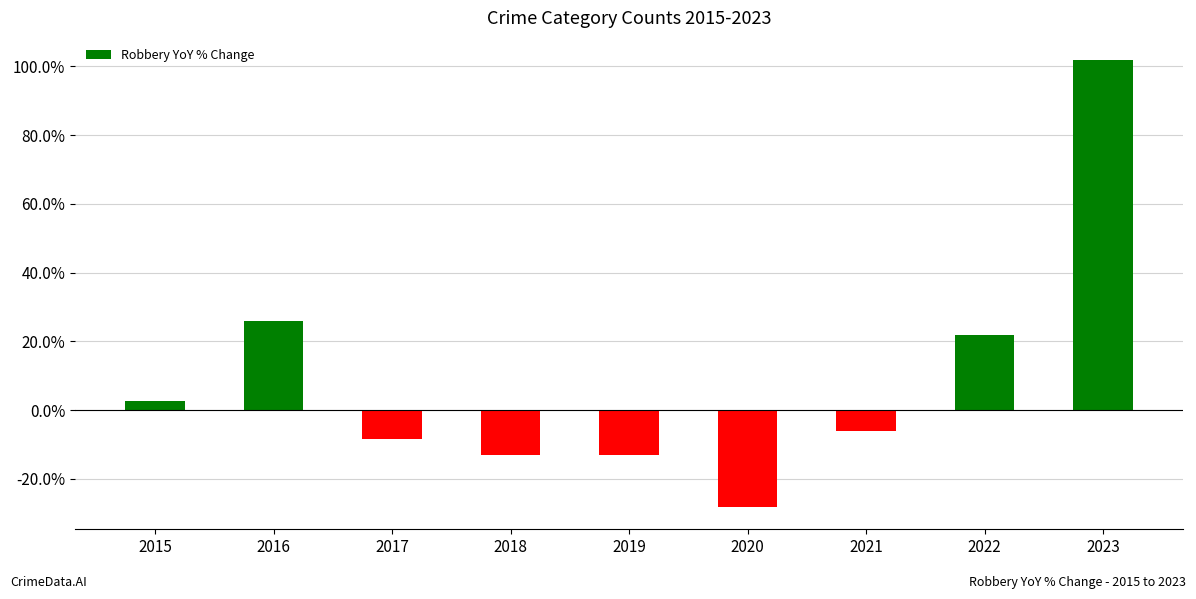

Which has a higher value, 2021 or 2022?

2022